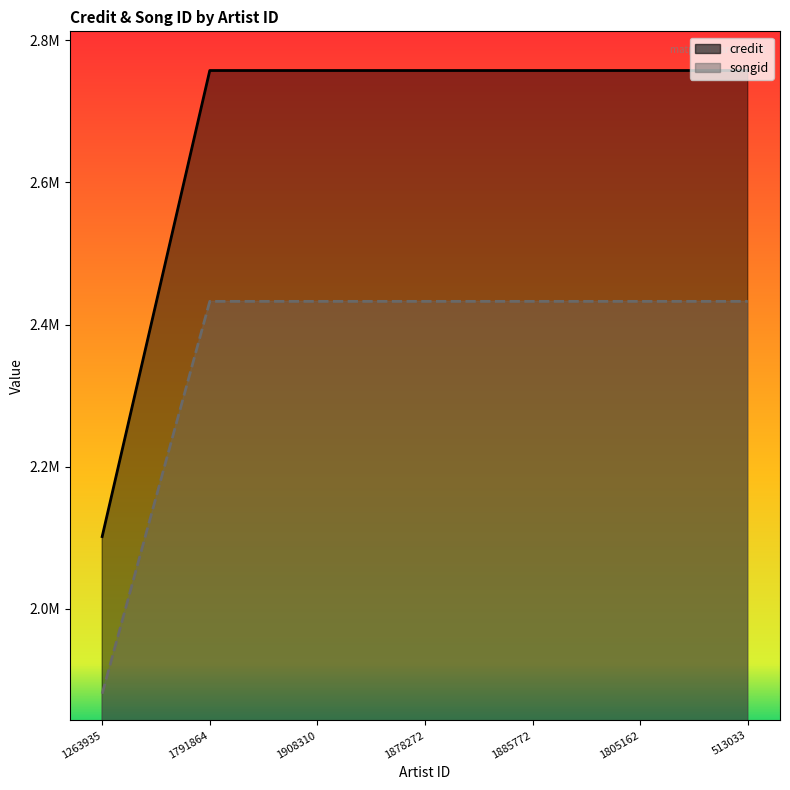

True or false: songid and credit intersect in this chart.

False